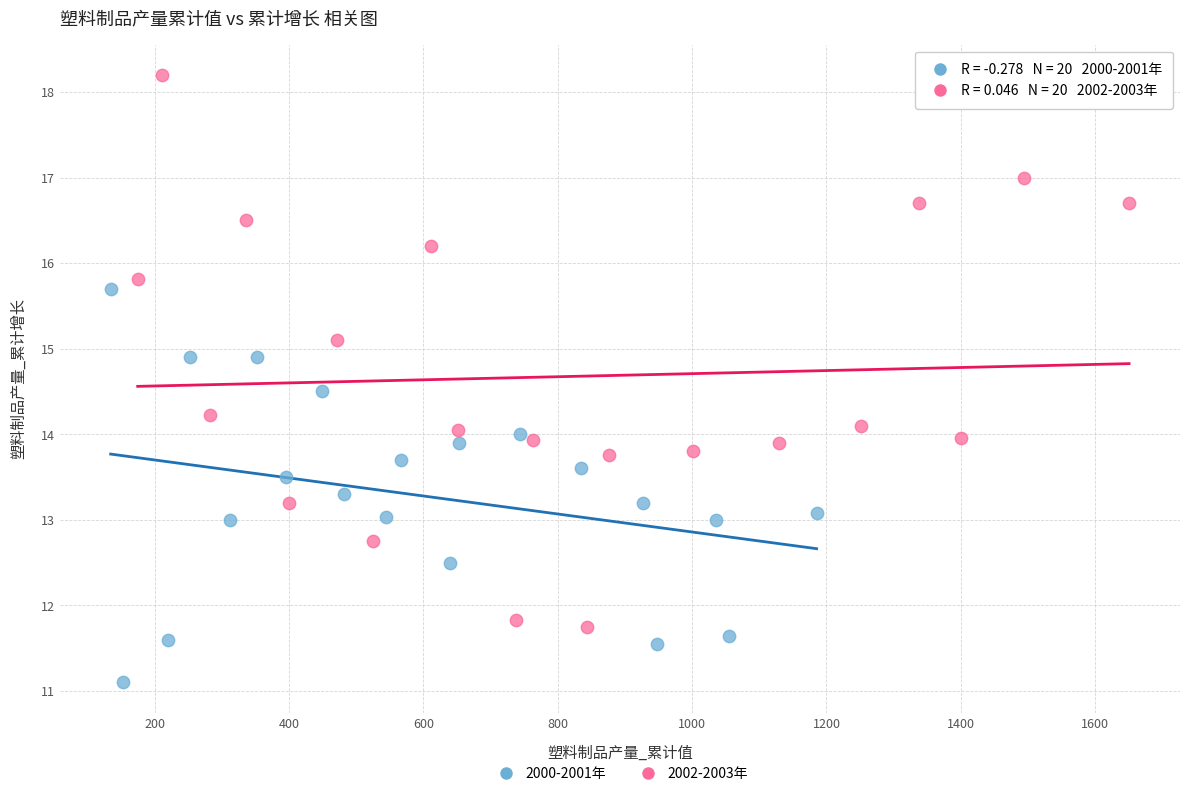

Which series has the largest Y range (max minus min)?

2002-2003年